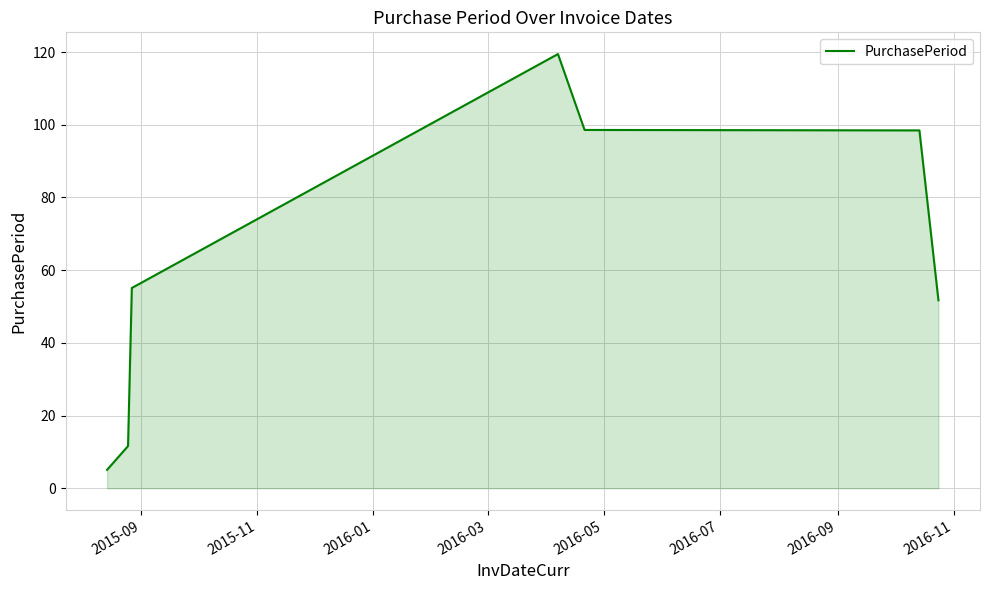

What is the smallest value displayed?

5.1